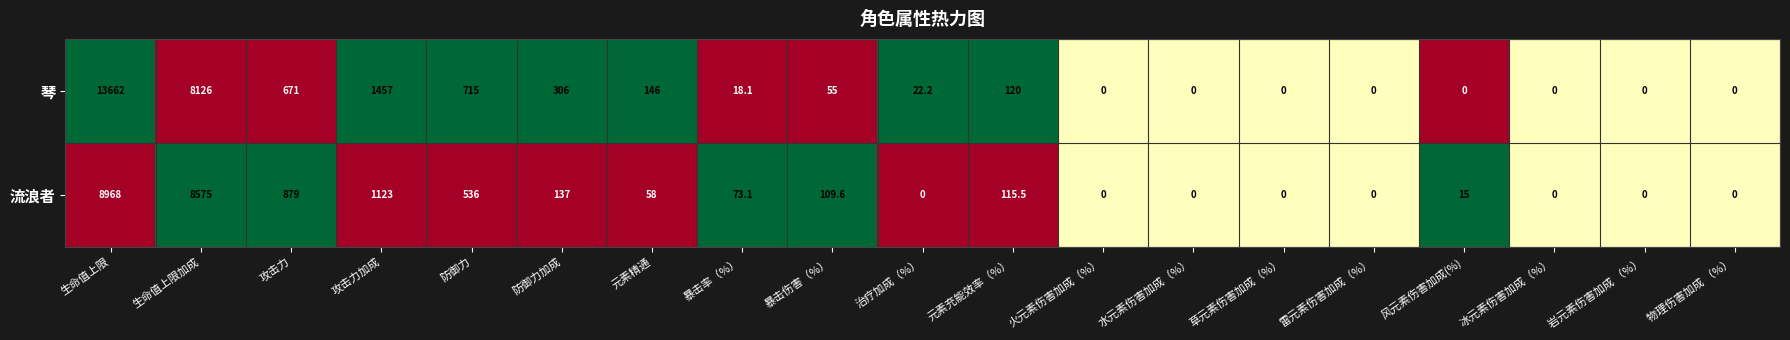

What is the total value across all series at 元素精通?

204.0